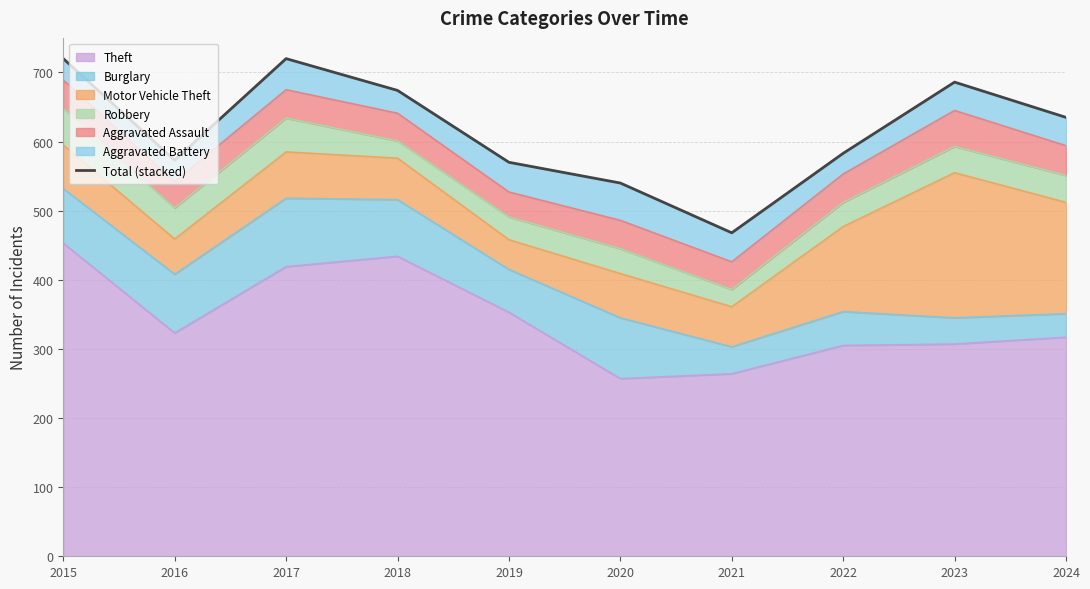

What is the value of the 1st point from the left?

720